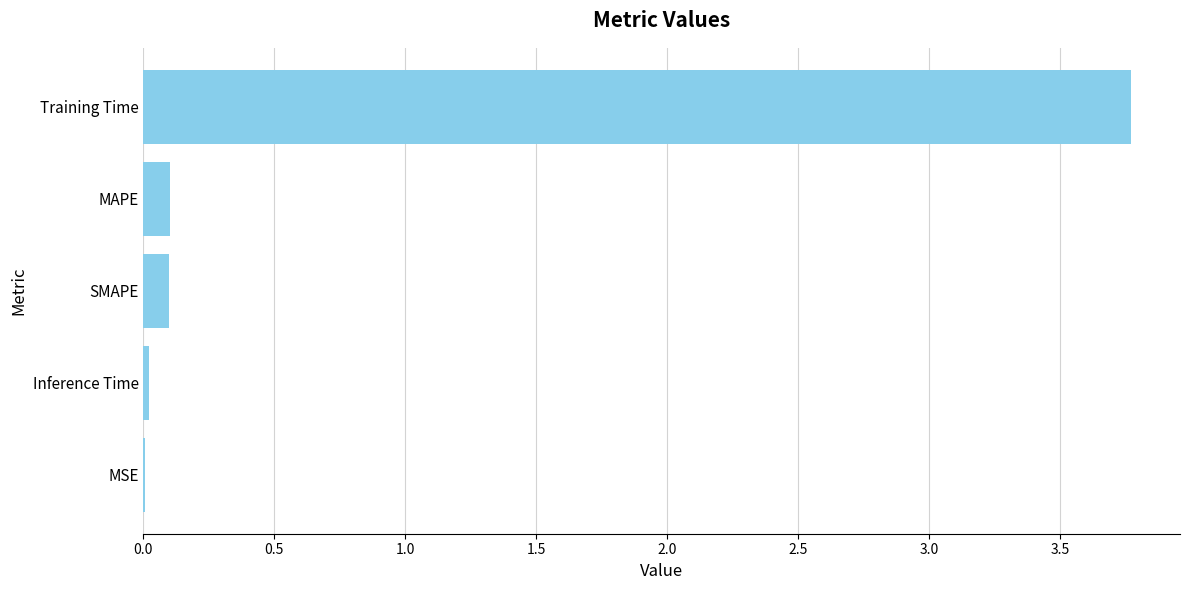

Are the bars horizontal?

Yes